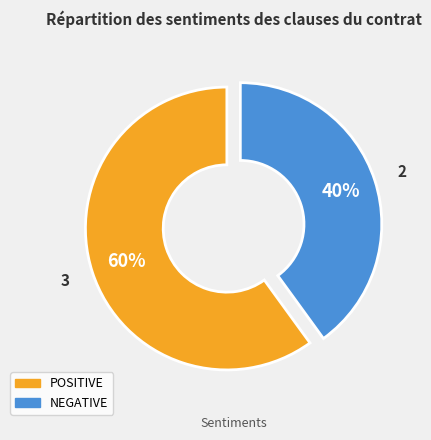

Combined, do POSITIVE and NEGATIVE account for over 50%?

Yes